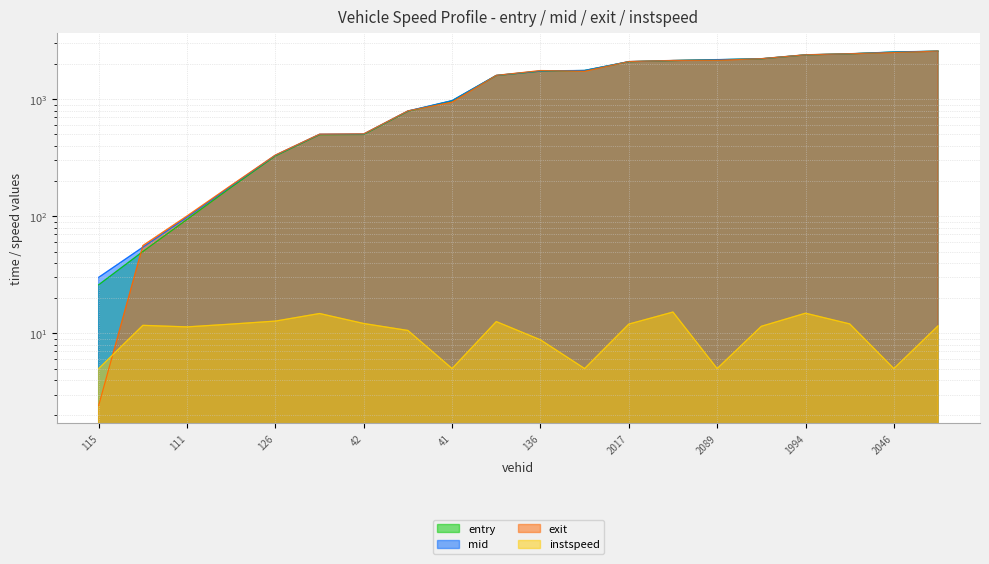

Reading left to right, what are all the values shown in this chart?

entry: 26.0	50.0	94.0	177.0	328.0	498.0	500.0	789.0	970.0	1594.0	1738.0	1760.0	2093.0	2140.0	2177.0	2215.0	2393.0	2443.0	2531.0	2573.0
mid: 30.1	54.5	98.1	181.3	332.1	501.6	504.2	793.5	974.1	1598.1	1742.1	1764.1	2097.1	2143.6	2181.0	2219.4	2396.4	2447.1	2535.0	2577.1
exit: 2.4	56.2	100.6	183.9	333.6	503.0	505.9	795.3	945.7	1599.7	1757.8	1735.6	2099.4	2144.9	2153.3	2221.1	2397.7	2449.5	2507.5	2578.8
instspeed: 5.0	11.7	11.3	12.0	12.7	14.8	12.1	10.6	5.0	12.6	8.8	5.0	12.0	15.2	5.0	11.5	14.9	12.0	5.0	11.6